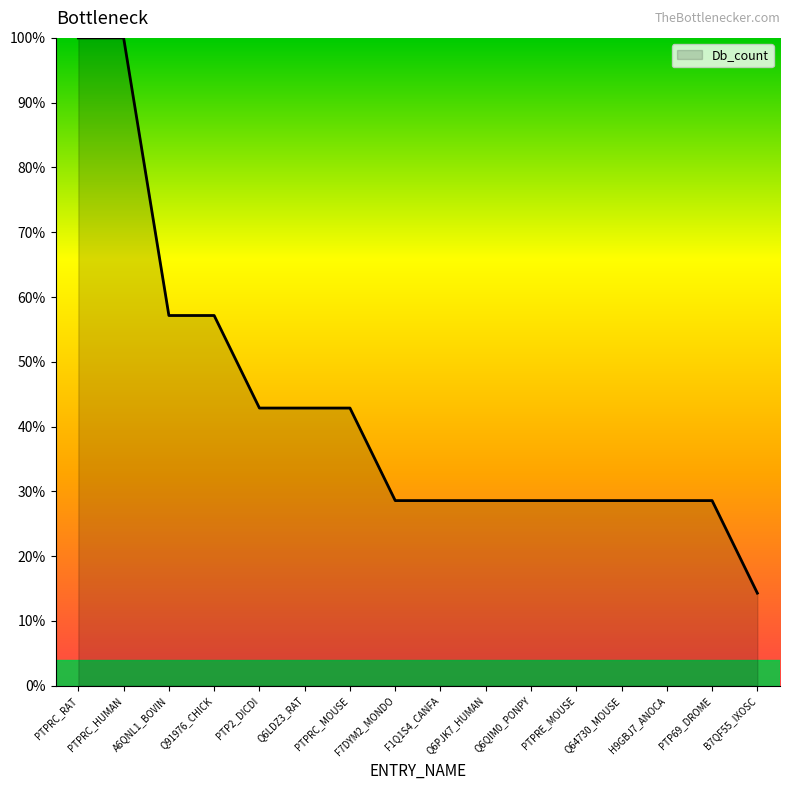

What position from the left is Q6QIM0_PONPY?

11